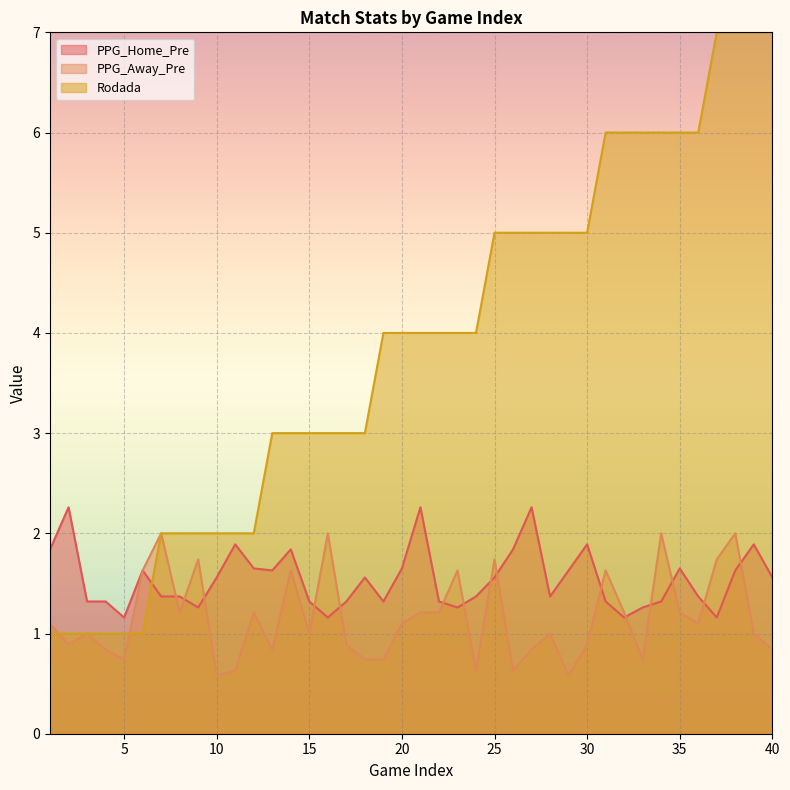

What is the minimum value for PPG_Away_Pre?

0.6